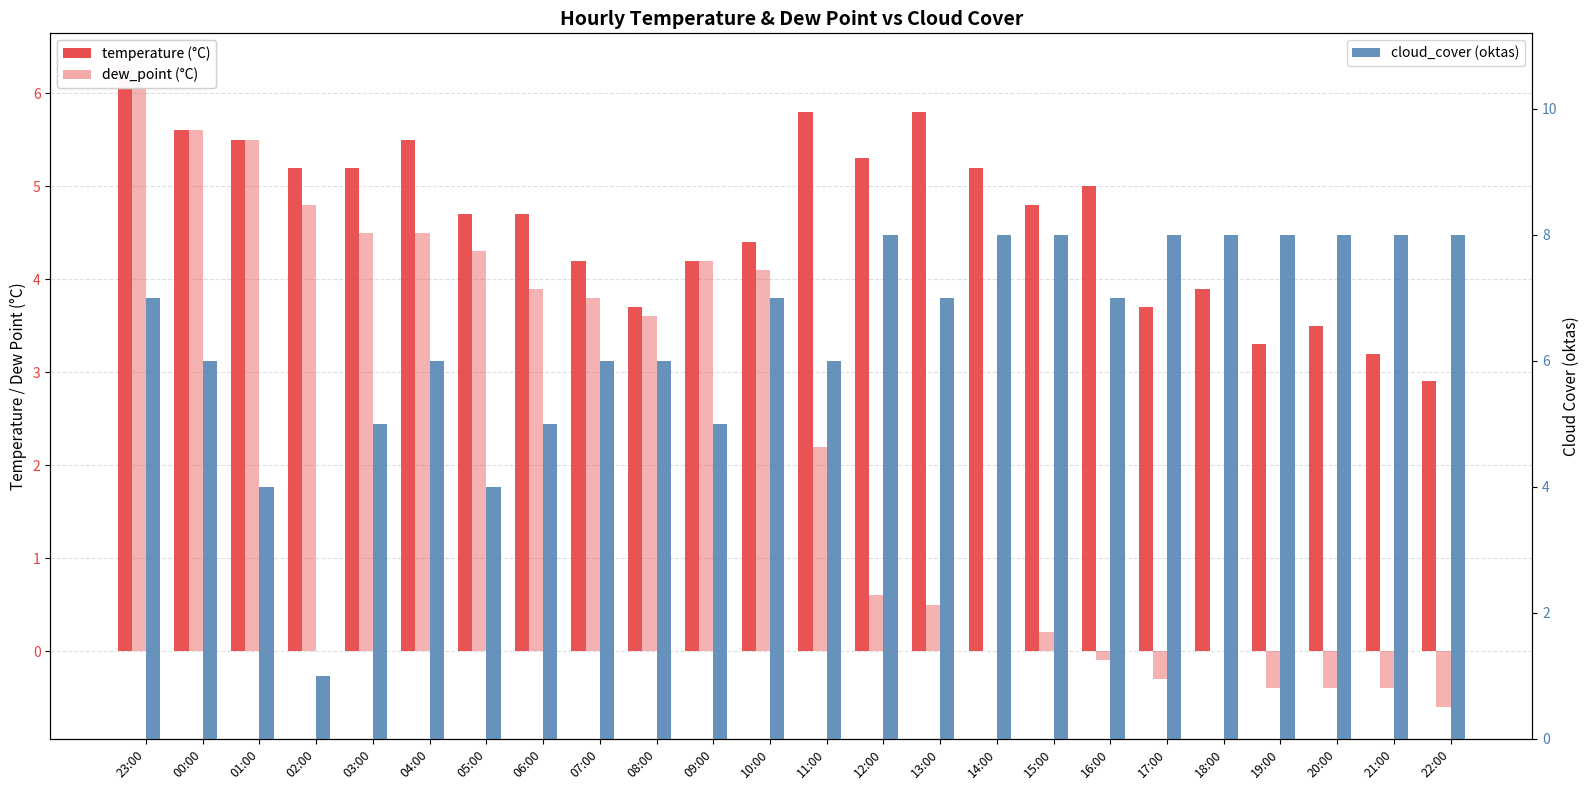

How many series are shown in this chart?

3